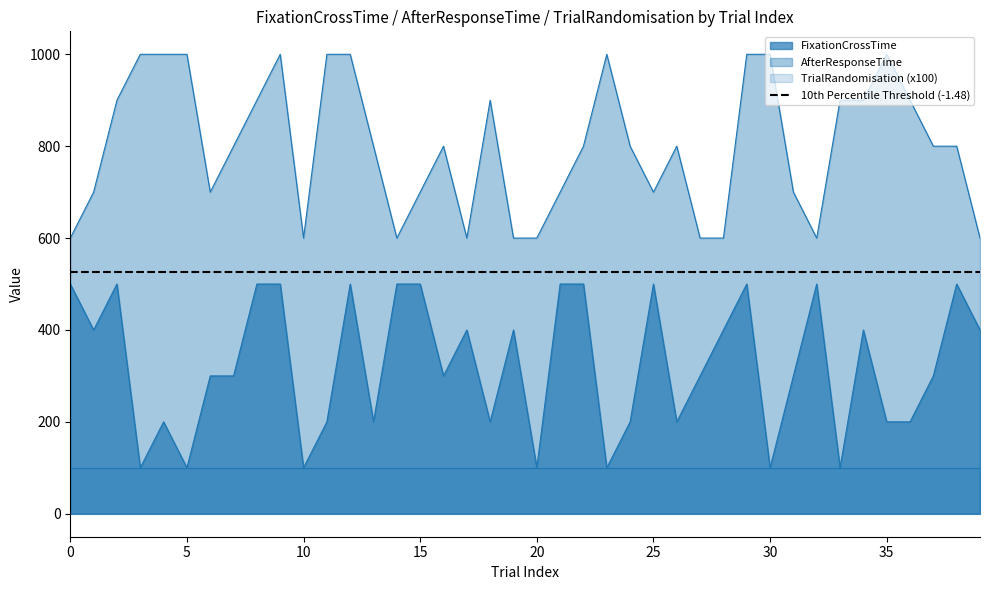

What is the value of the AfterResponseTime point at the 26th from the left?

700